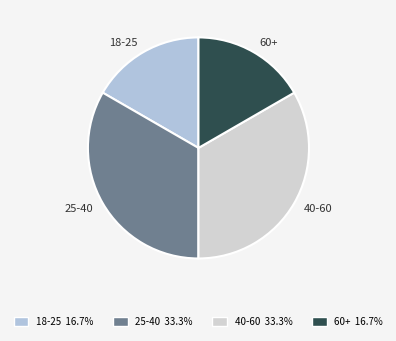

Does 25-40 represent more than half of the total?

No